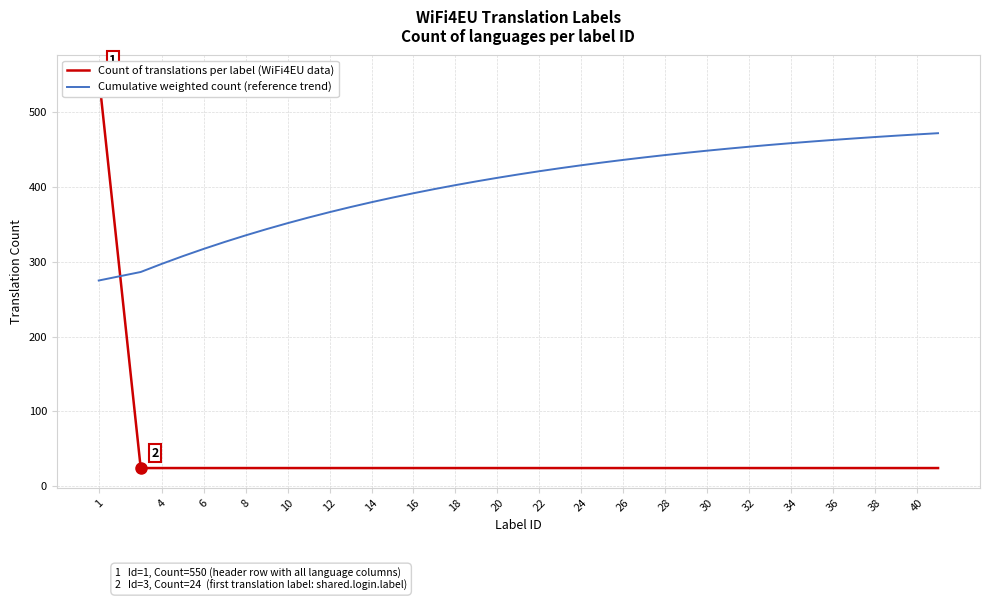

Is it true that Cumulative weighted count (reference trend) equals 630.8 at 18?

False